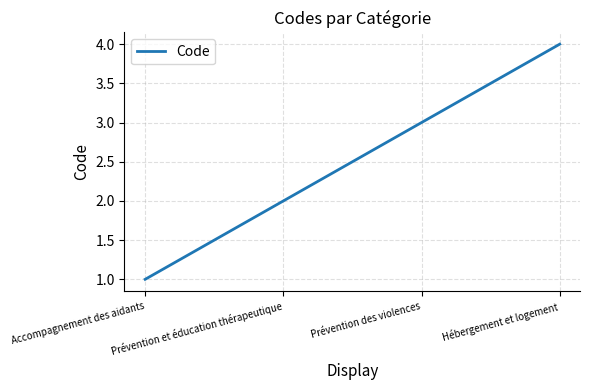

The chart shows a value of 1 at Prévention et éducation thérapeutique. True or false?

False